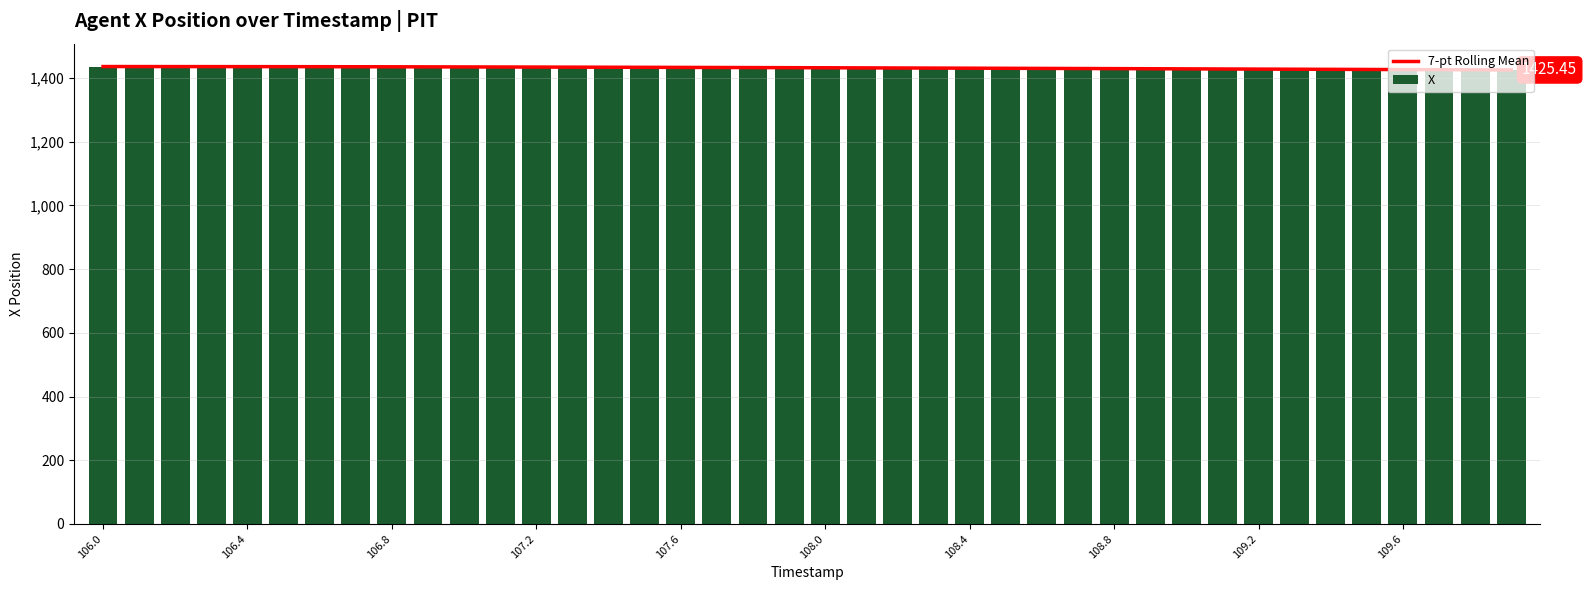

Does the chart contain stacked bars?

No